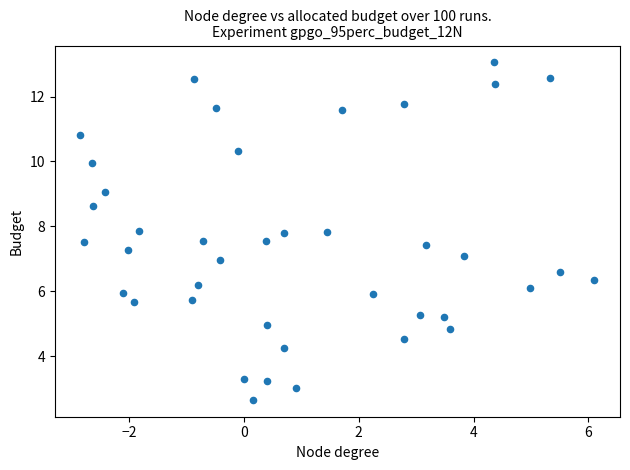

What is the range of Y values (max minus min)?

10.4